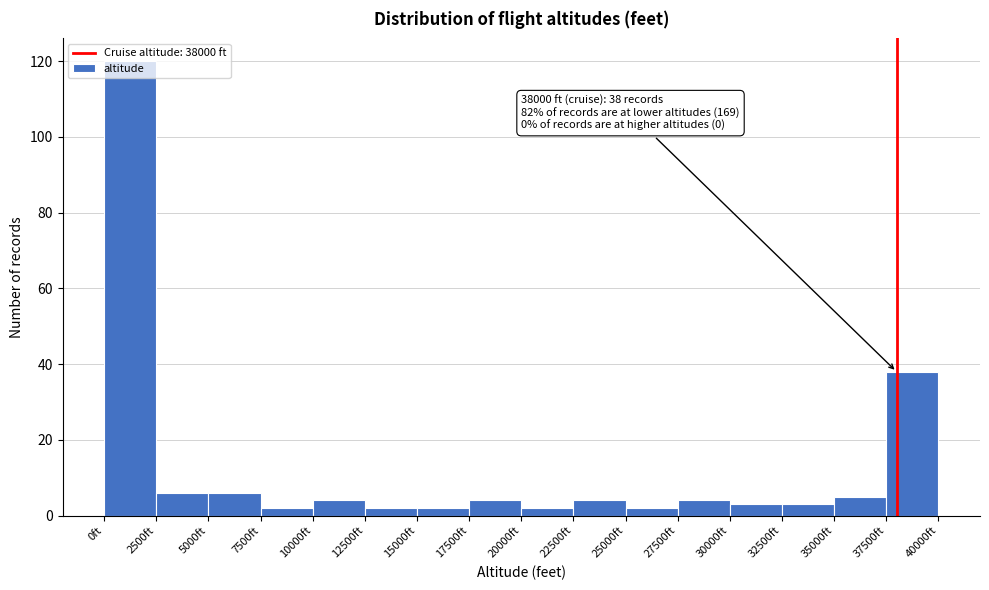

Which range on the x-axis has the tallest bar?

0 to 2500